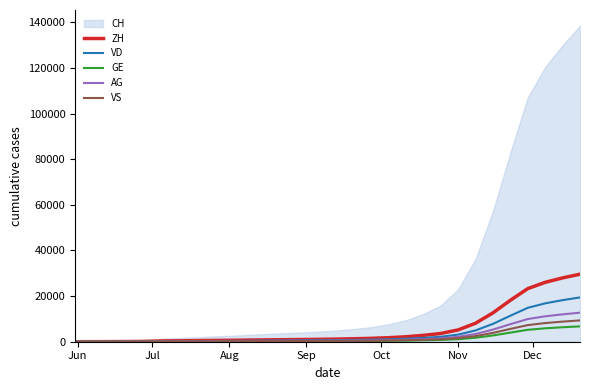

At how many categories does at least one series exceed 17682?

5